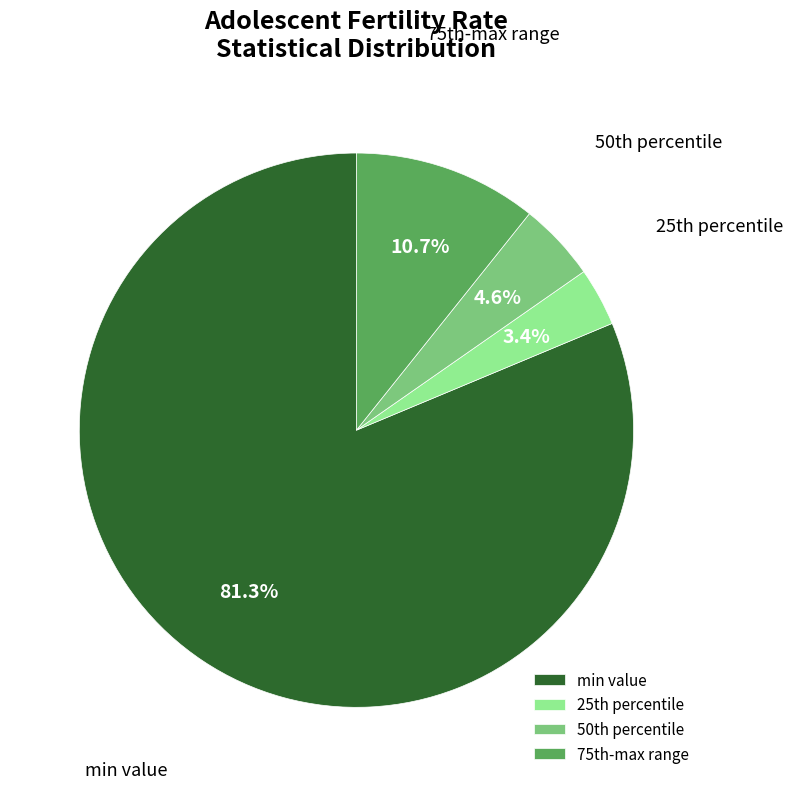

Does any single category account for the majority?

Yes